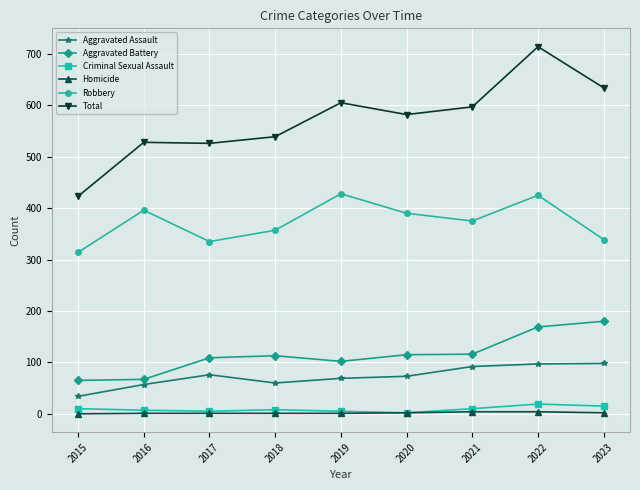

How many values in the Robbery series are below 375?

4